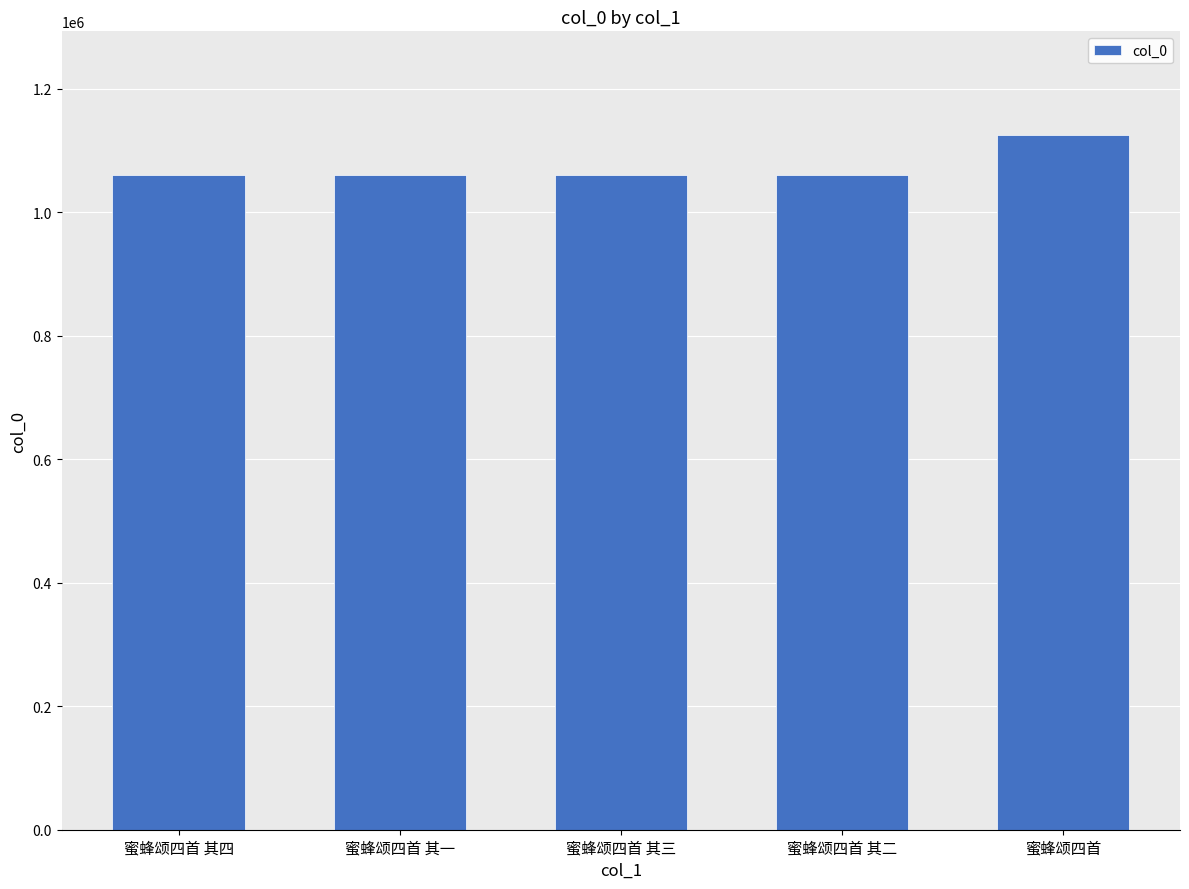

How many distinct data groups are displayed?

1